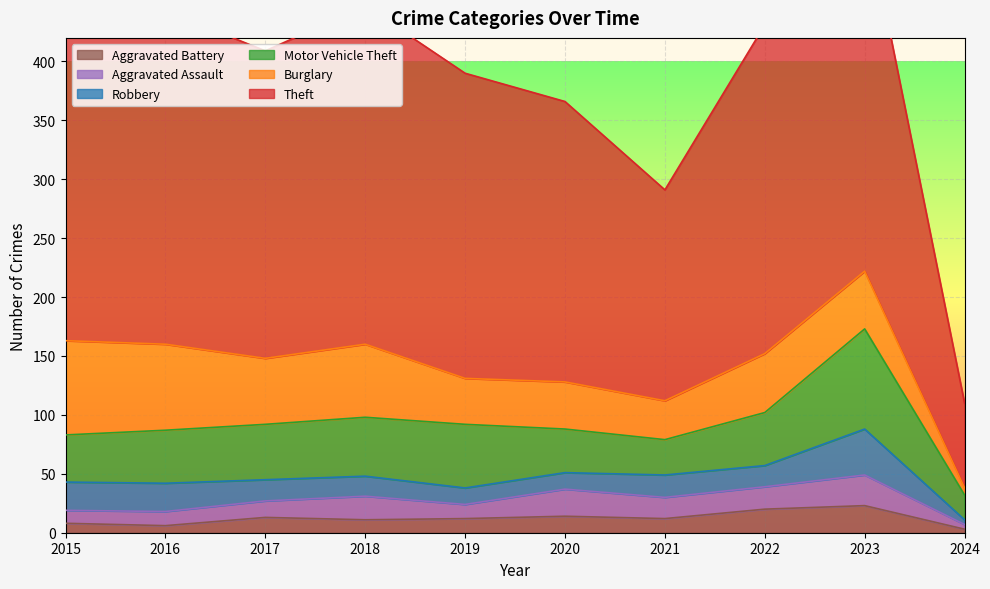

Rank the series by their maximum value, from highest to lowest.

Theft, Motor Vehicle Theft, Burglary, Robbery, Aggravated Assault, Aggravated Battery